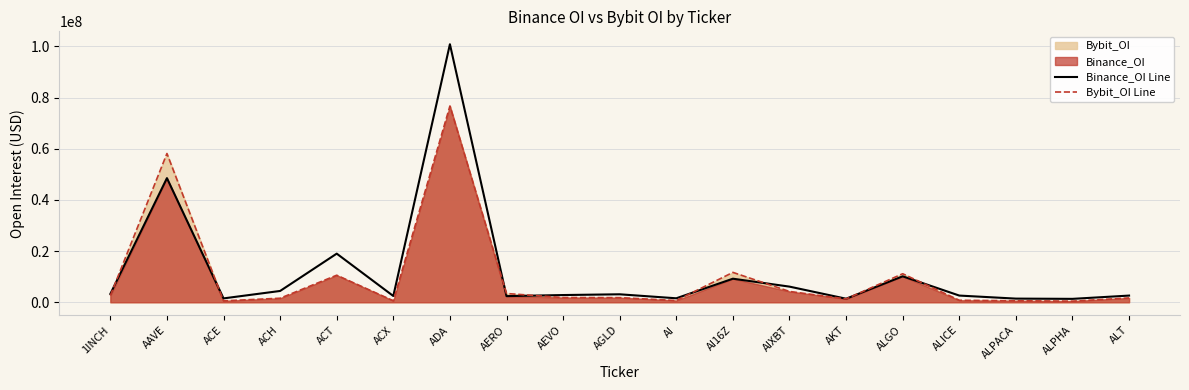

The value of Bybit_OI Line at AI16Z is 20526744. True or false?

False